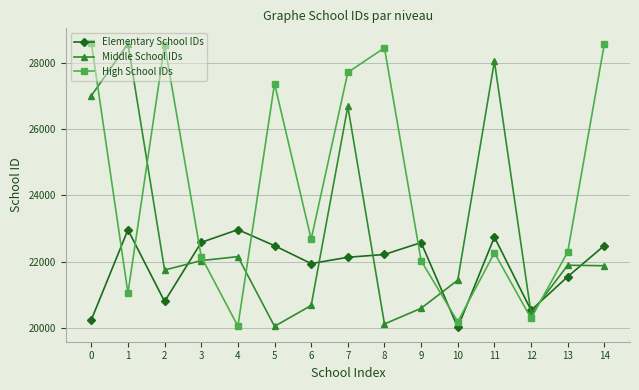

What are all the series names shown in the legend?

Elementary School IDs, Middle School IDs, High School IDs